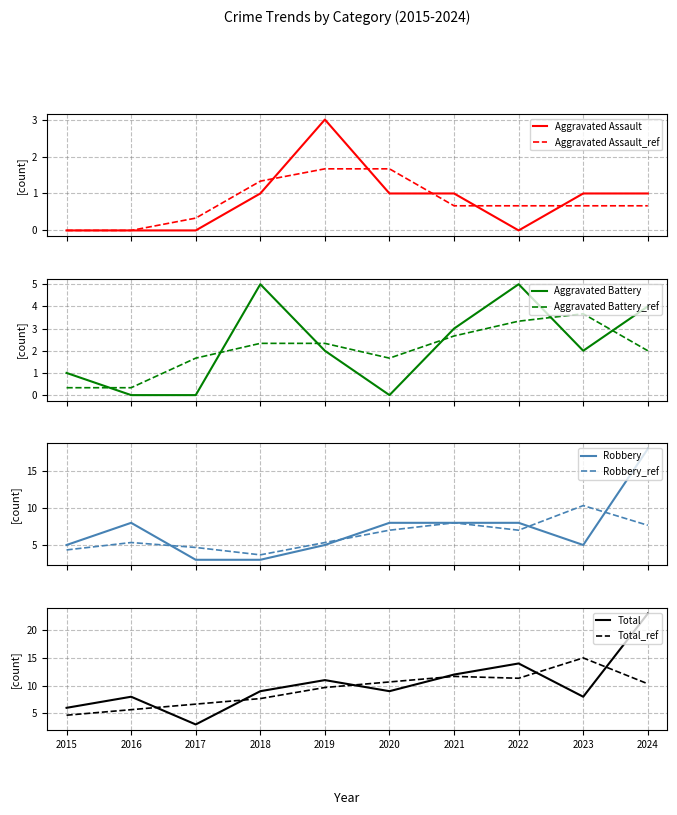

Which series ends up on top after the final intersection of Aggravated Battery and Aggravated Battery_ref?

Aggravated Battery